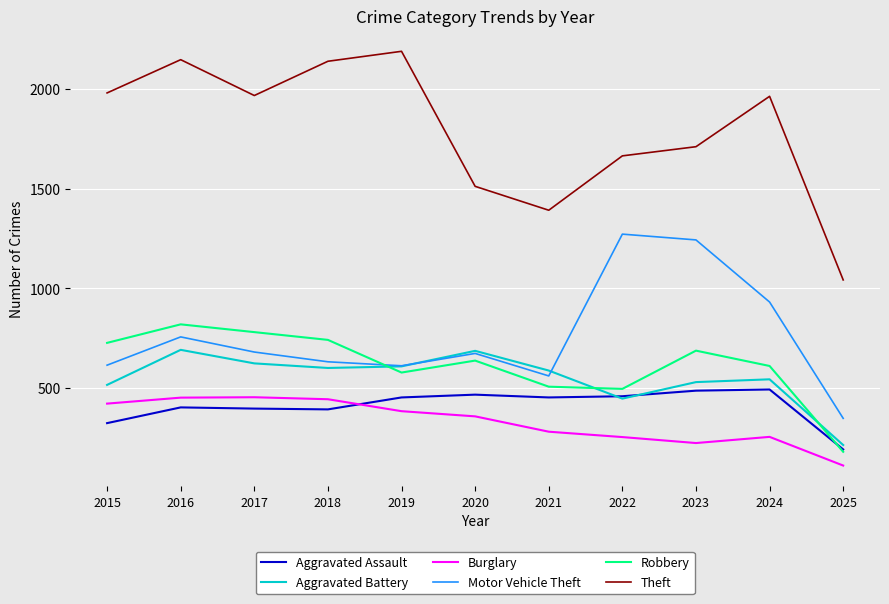

True or false: Motor Vehicle Theft has more than 2 points higher than both neighbors.

True